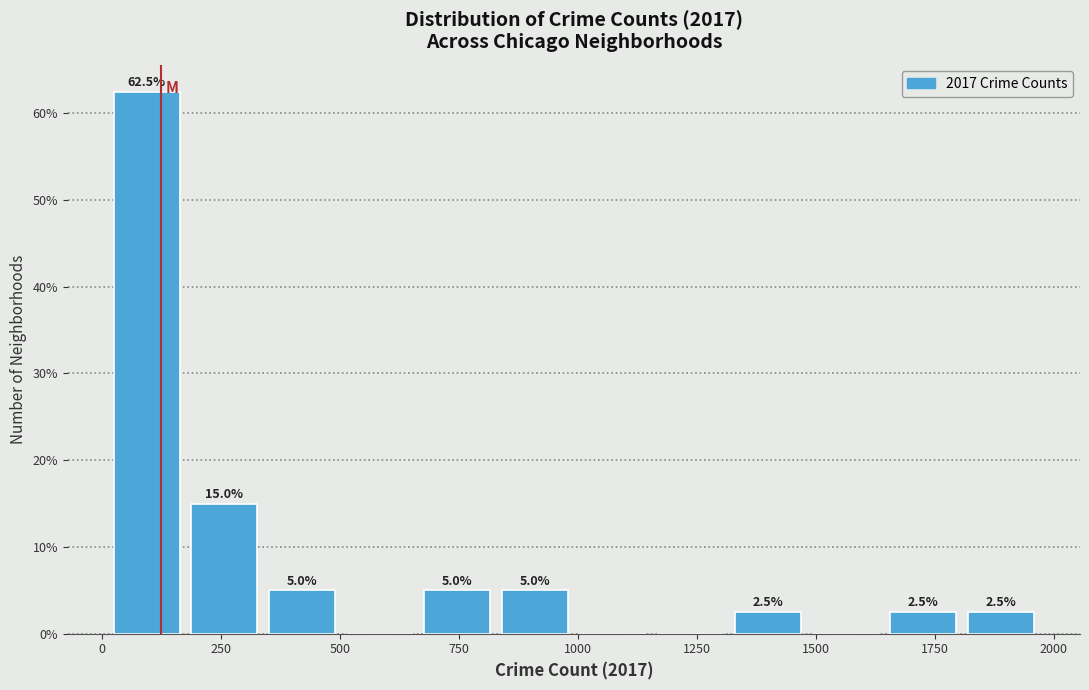

Around what value on the x-axis is the tallest bar? Give the approximate position of its centre, as read against the axis.

100